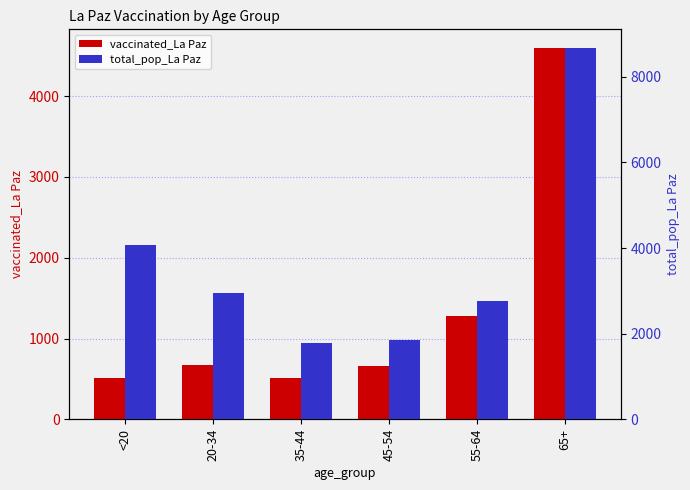

Is the value of vaccinated_La Paz at 35-44 greater than the value of total_pop_La Paz at 35-44?

No